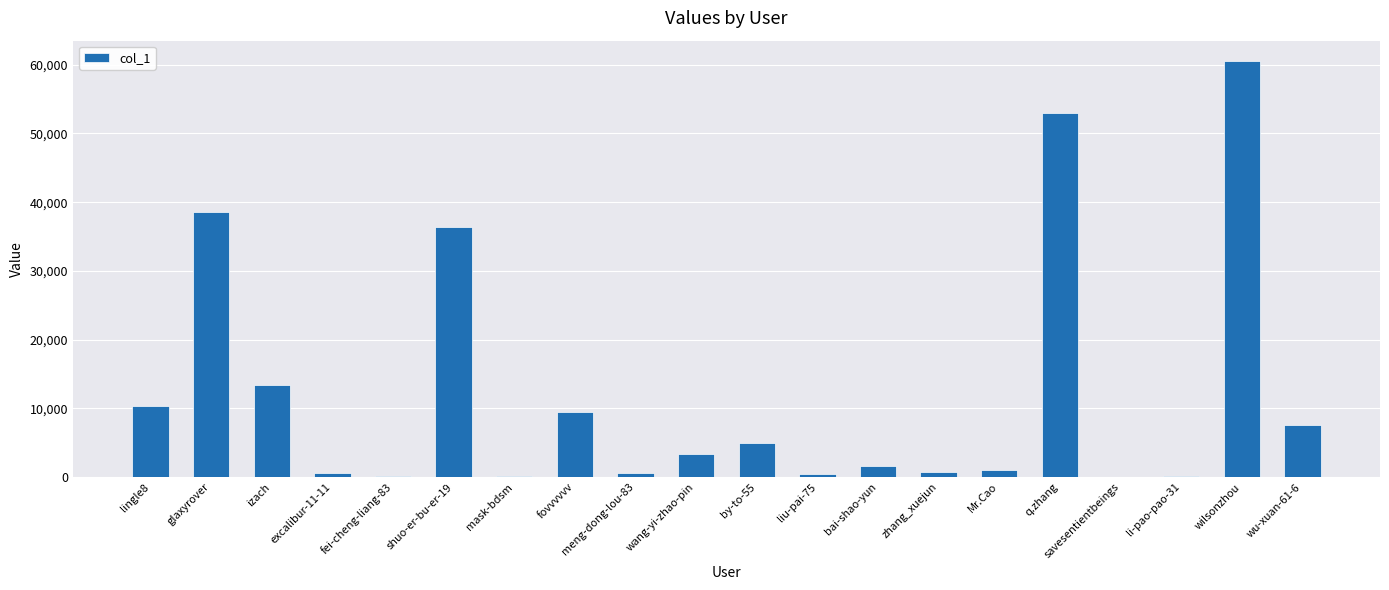

What is the maximum value shown in the chart?

60473